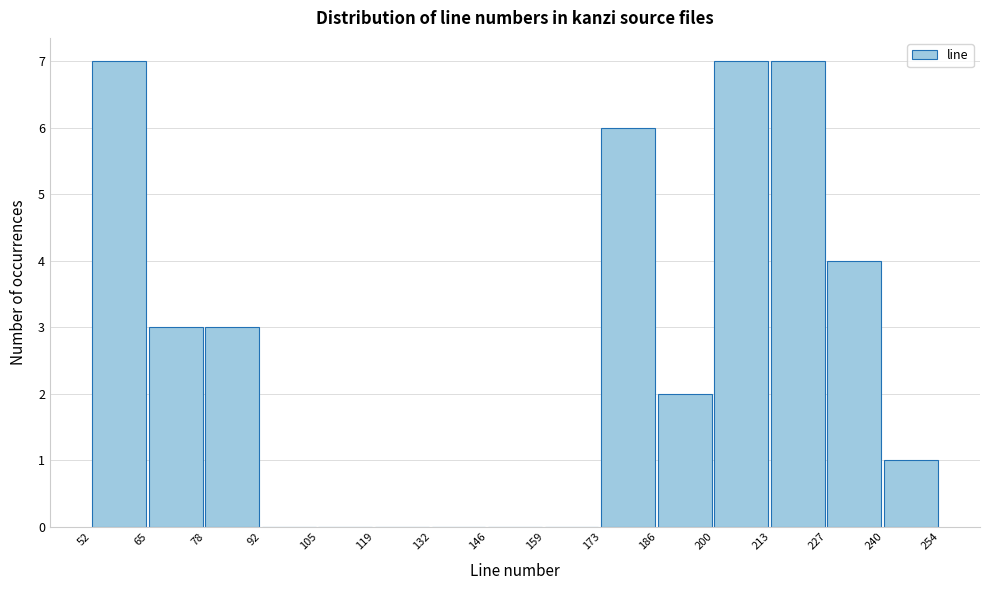

What is the height of the bar covering 240 to 254 on the x-axis? The values are not printed on the chart, so give them approximately, as read against the axis.

1